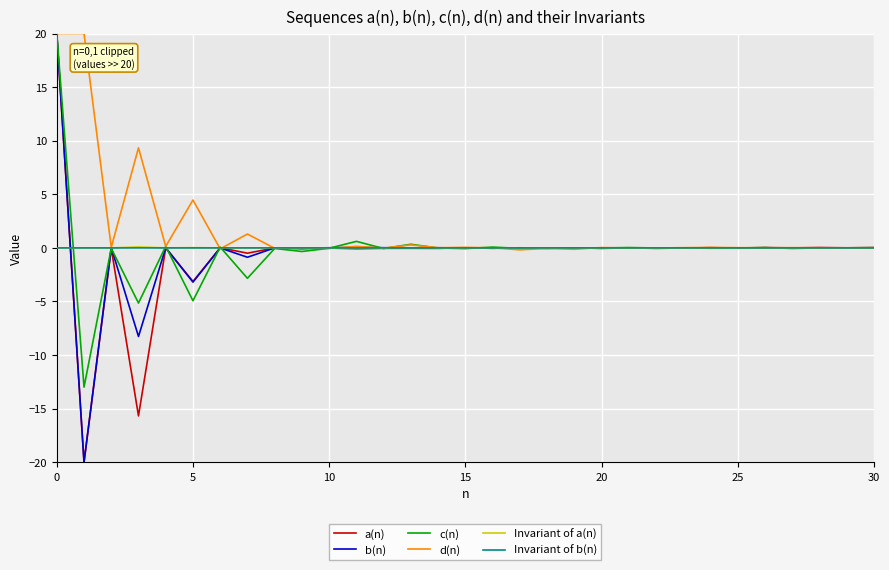

What is the minimum value shown in the chart?

-20.0